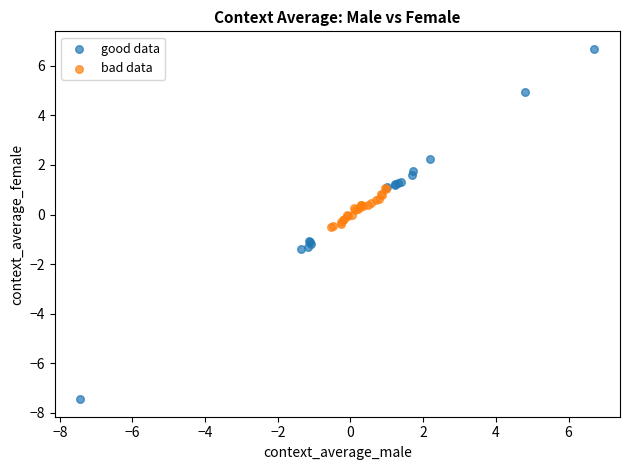

Which series has the widest spread of Y values?

good data